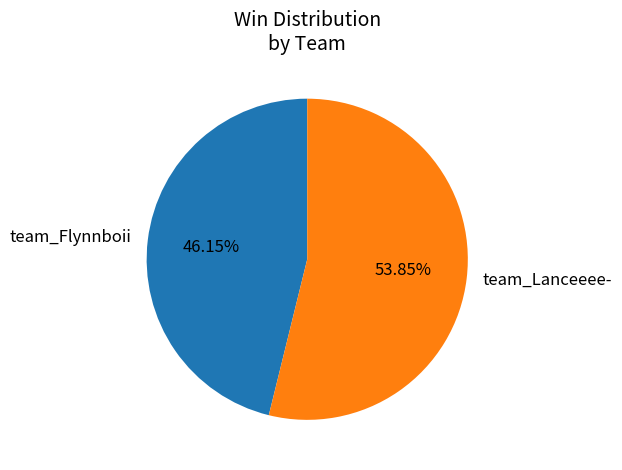

Rank the categories by value from lowest to highest.

team_Flynnboii, team_Lanceeee-